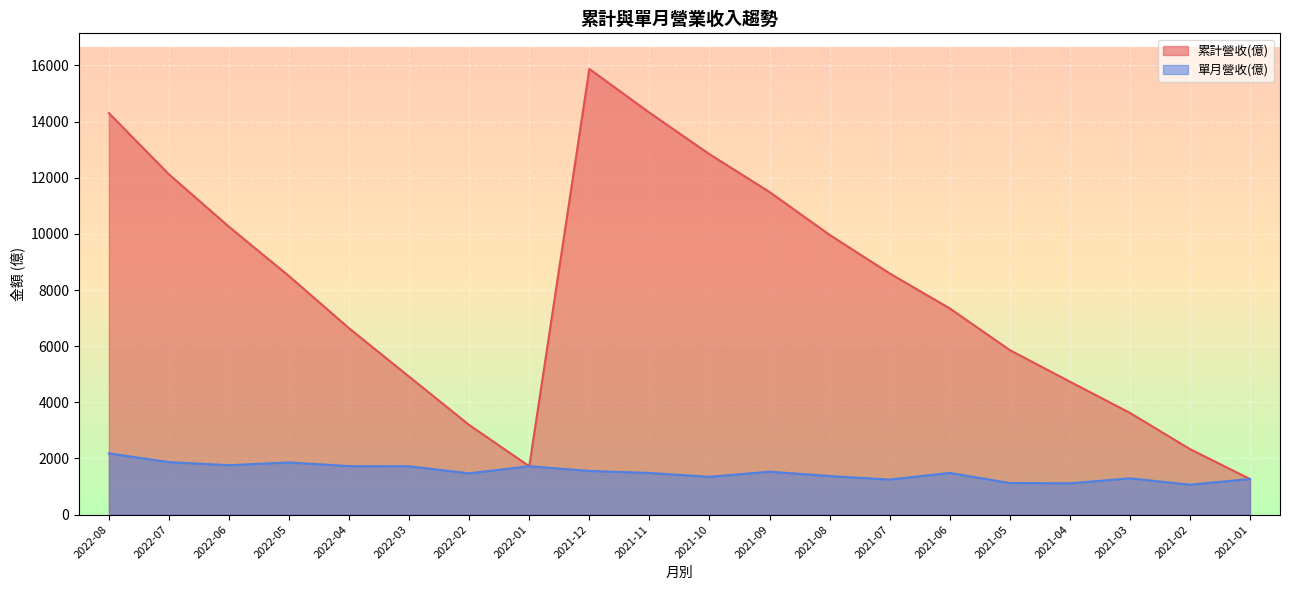

What is the label of the 11th point from the right?

2021-11